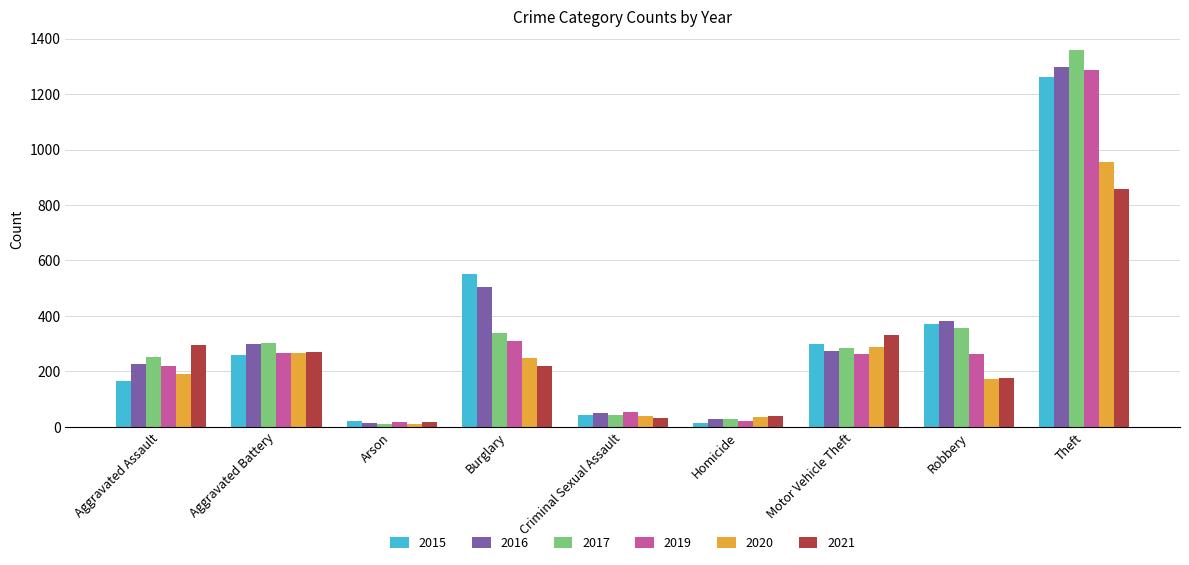

What are all the series names shown in the legend?

2015, 2016, 2017, 2019, 2020, 2021